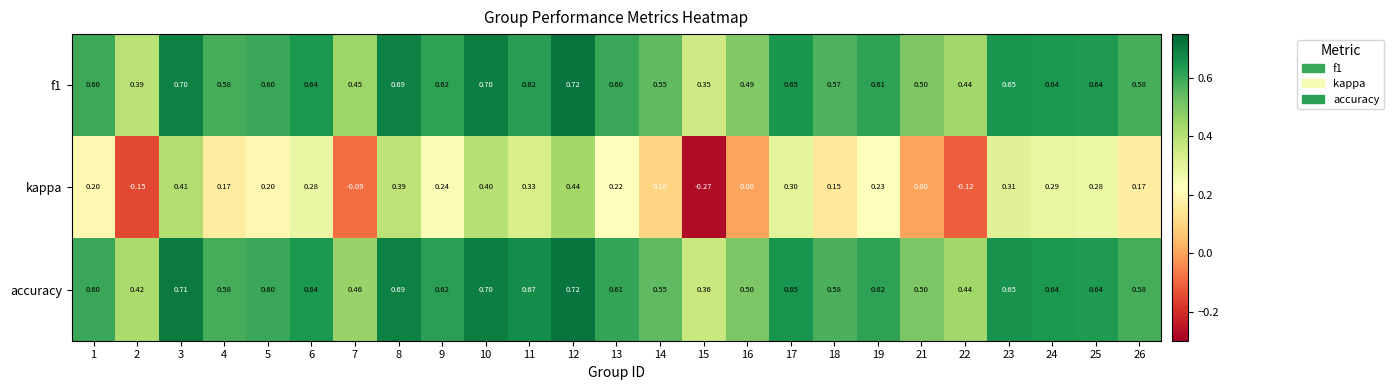

Which series has the largest total across all categories?

accuracy